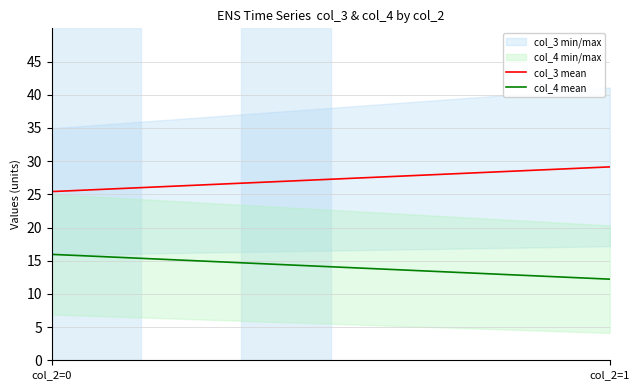

What is the total value across all series at 1?

42.7